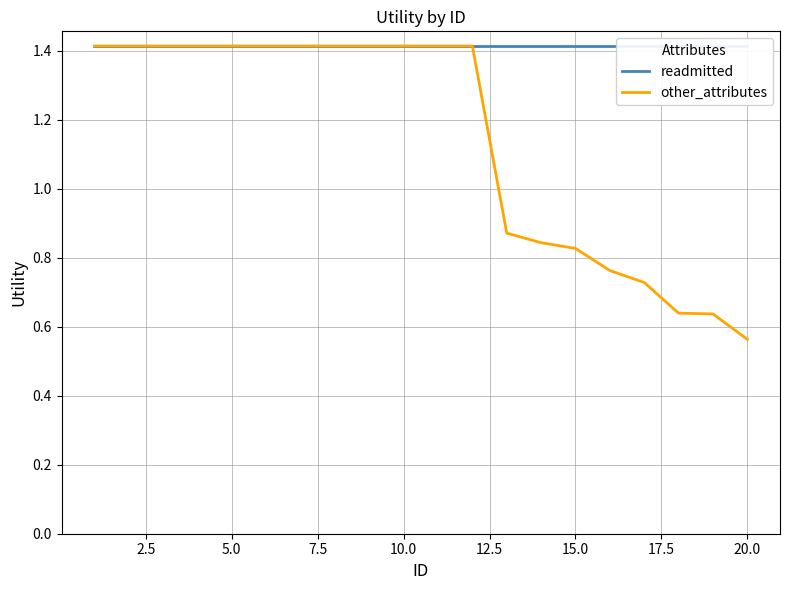

What is the difference between the maximum and second lowest values in the other_attributes series?

0.8